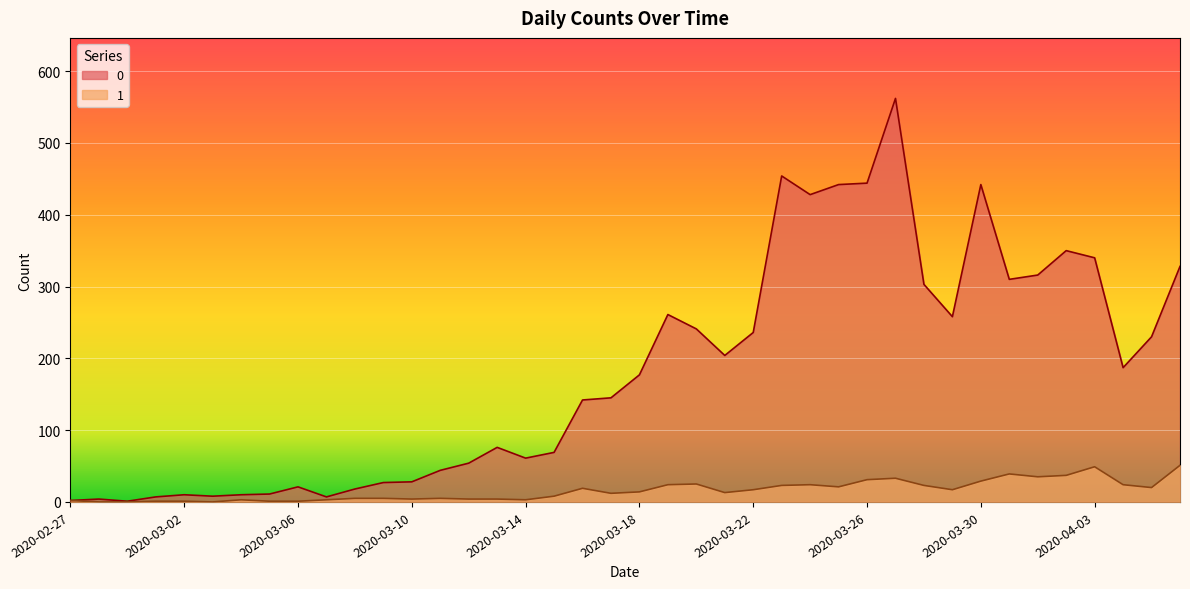

At which category does 0 reach its first local valley?

2020-02-29